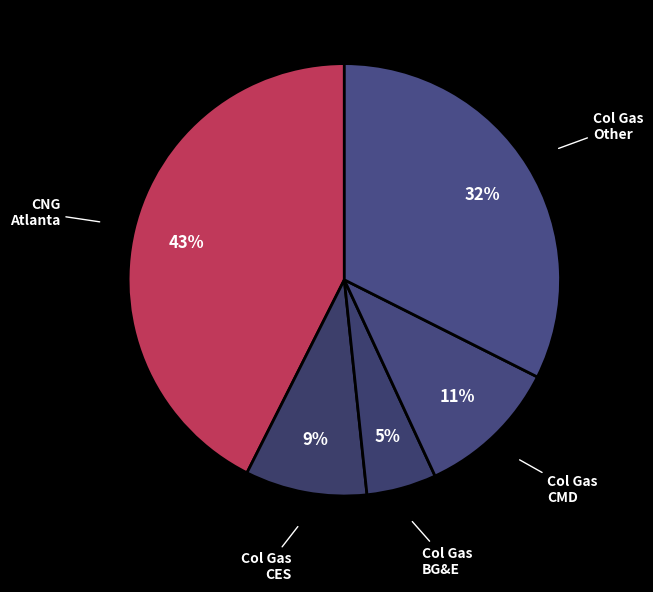

Count the number of slices in the pie.

5